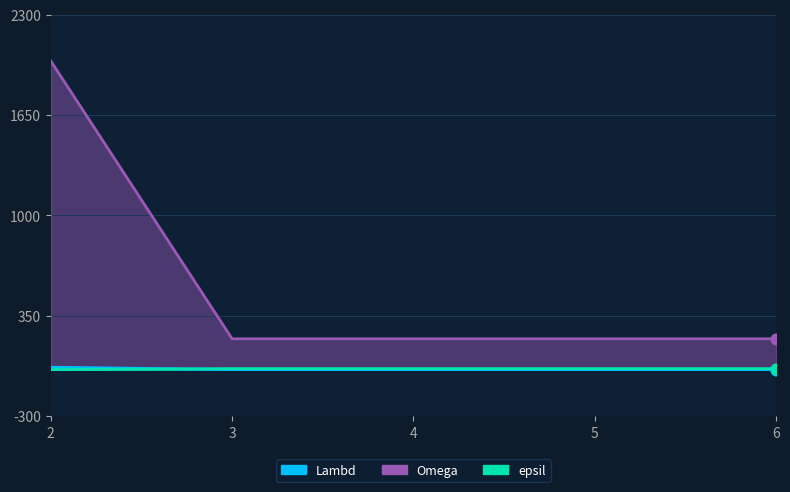

Which series has the largest Y range (max minus min)?

Lambd